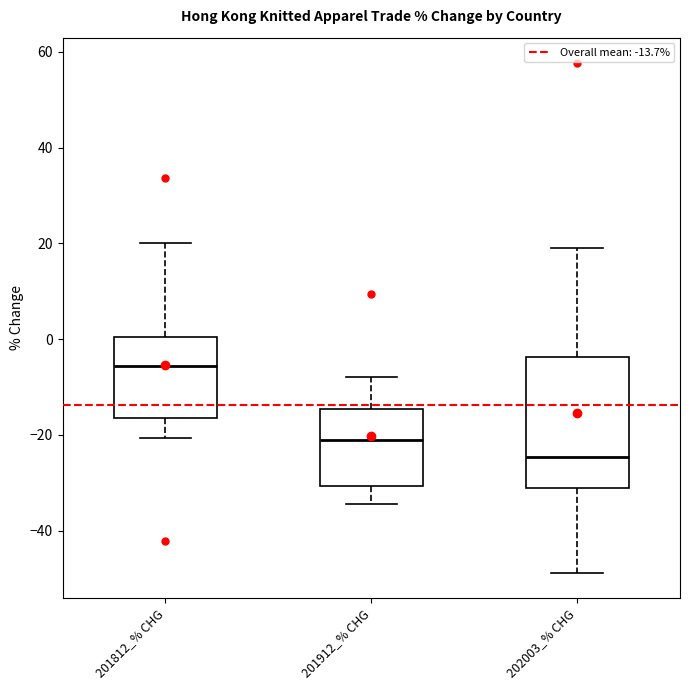

Reading left to right, transcribe this box plot: for each box, give where its median line is, the range the box spans, and where its two whiskers end, as read against the y-axis. The values are not printed on the chart, so give them approximately, as read against the axis.

201812_% CHG: median -6, box -16 to 0, whiskers -20 to 20
201912_% CHG: median -20, box -30 to -14, whiskers -34 to -8
202003_% CHG: median -24, box -32 to -4, whiskers -48 to 20